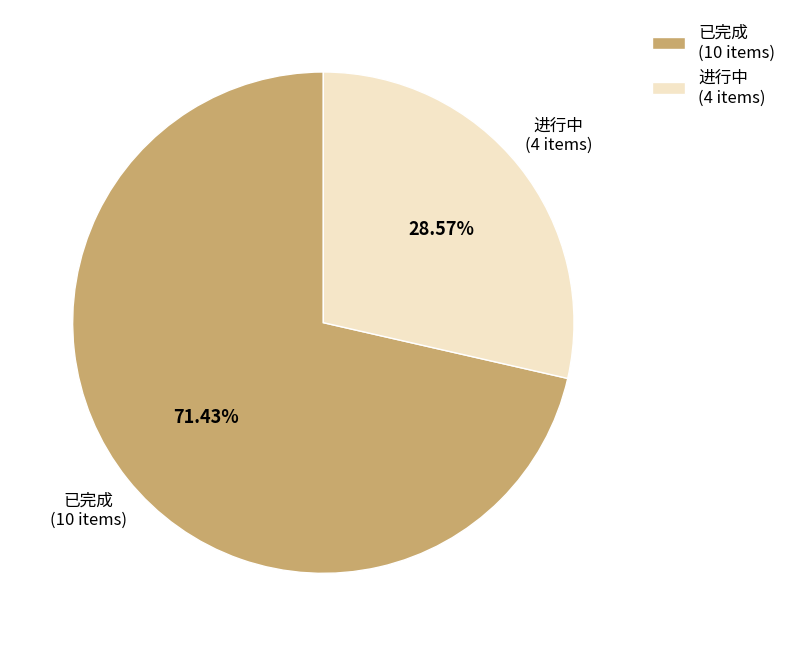

How many segments does this pie chart have?

2